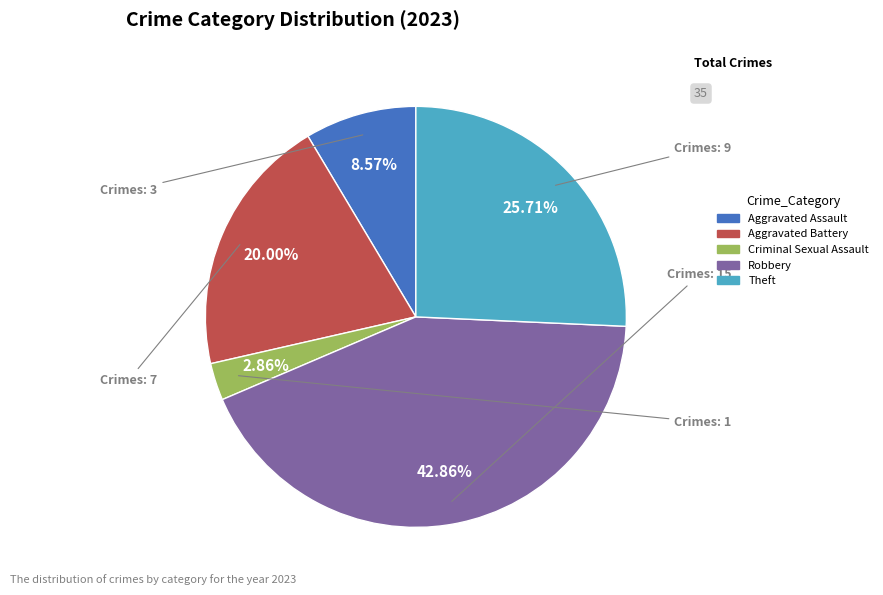

Does any single category account for the majority?

No